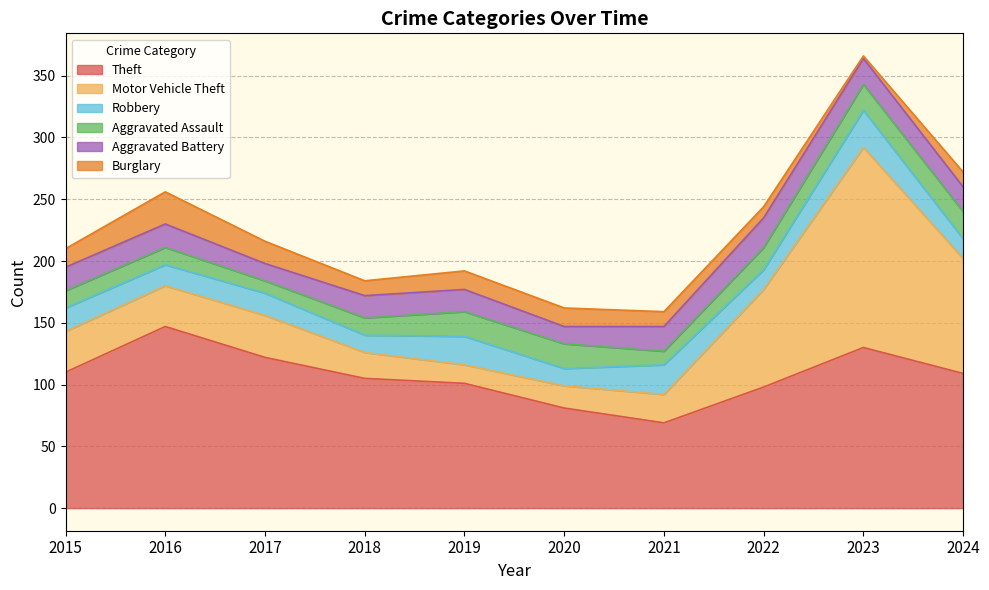

What are all the series names shown in the legend?

Theft, Motor Vehicle Theft, Robbery, Aggravated Assault, Aggravated Battery, Burglary